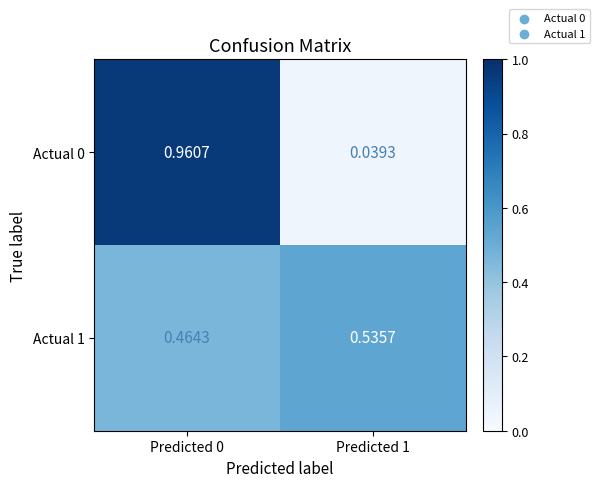

Count the number of data series in this chart.

2